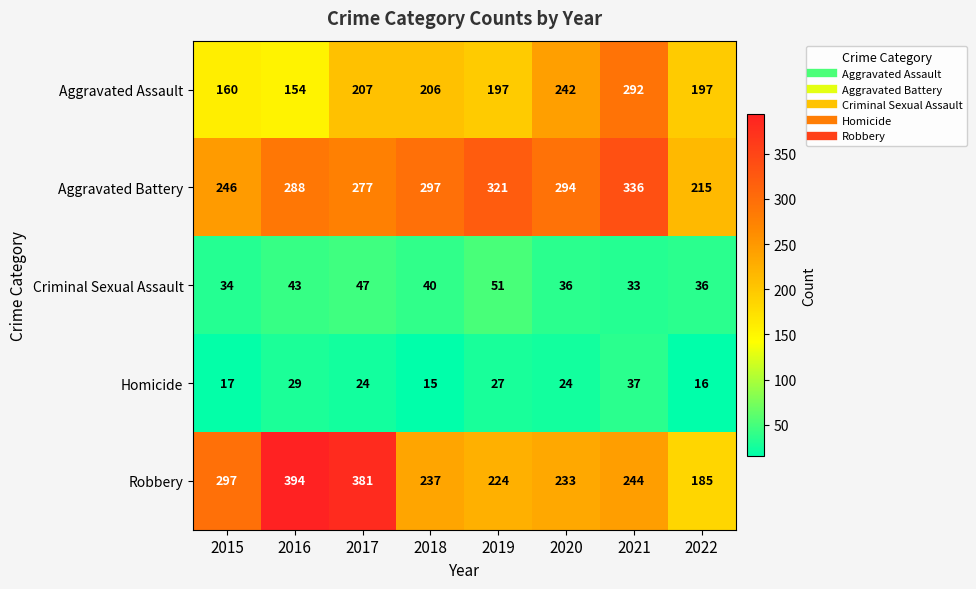

Which series changed the most between 2019 and 2022?

Aggravated Battery